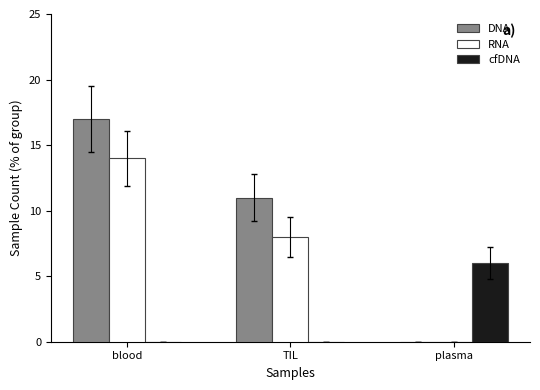

How many groups of bars are there?

3